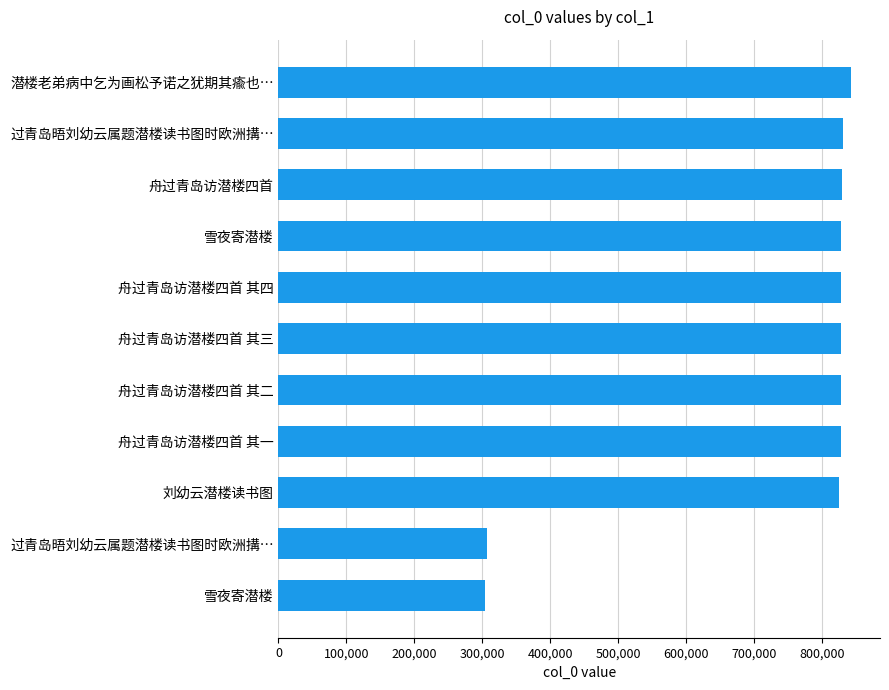

Are the bars grouped side by side (vs. stacked)?

No